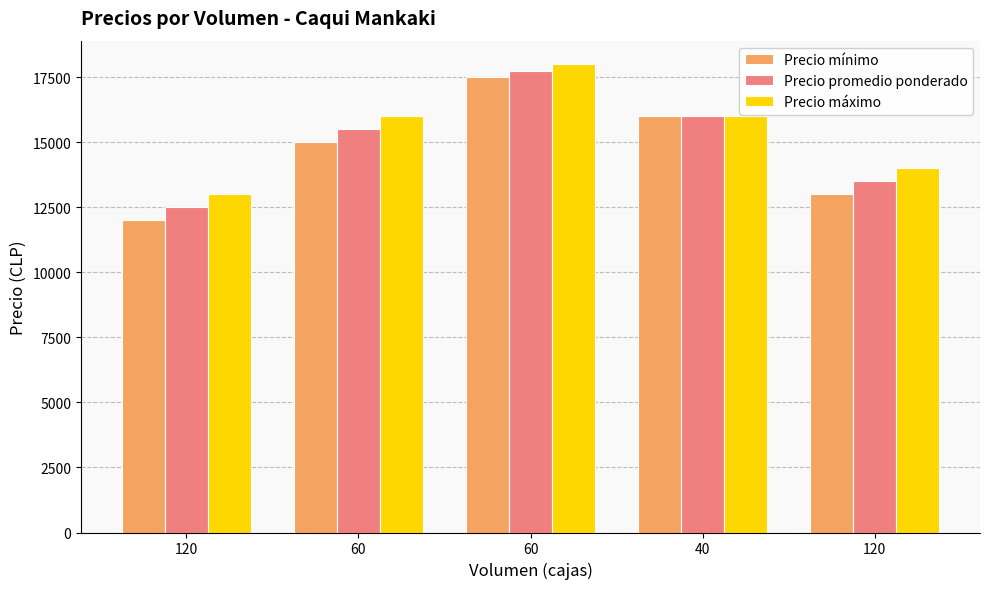

What is the sum of all Precio promedio ponderado values?

75250